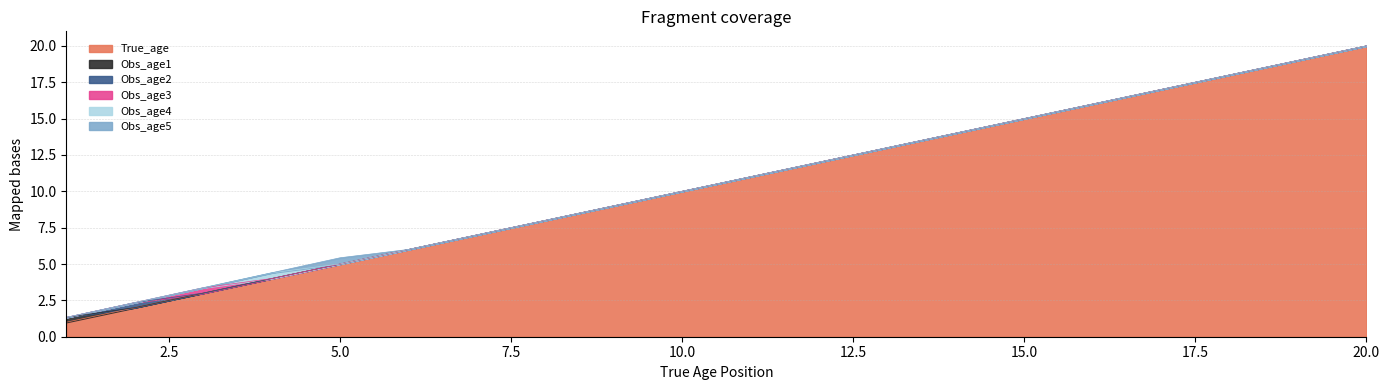

The value of Obs_age4 at 16 is -0.2. True or false?

False